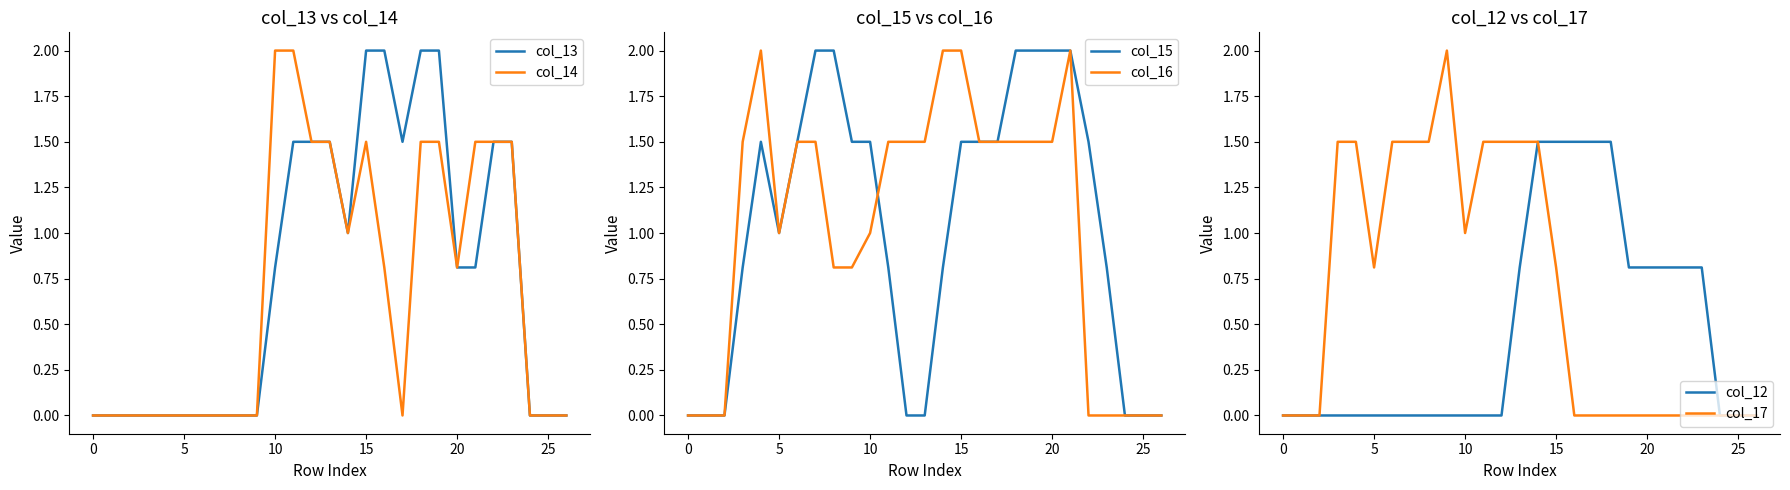

In col_16, how many points are lower than both neighbors (excluding endpoints)?

1